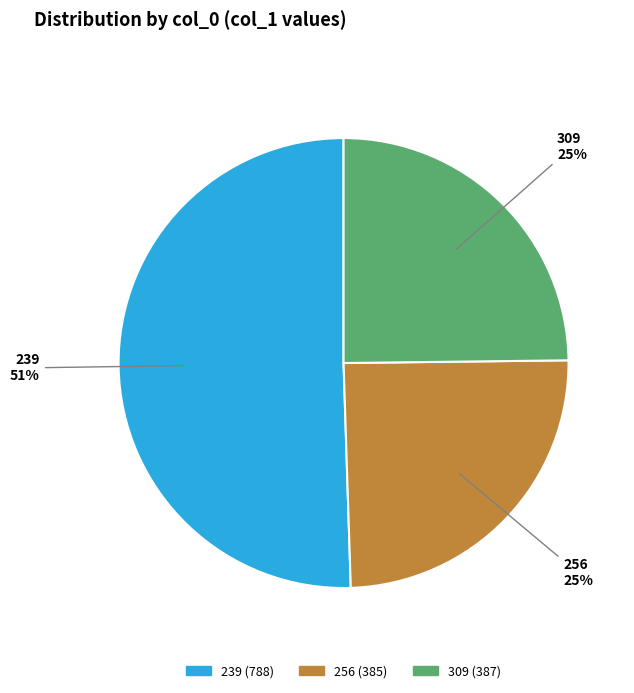

Which category has the biggest portion of the pie?

239